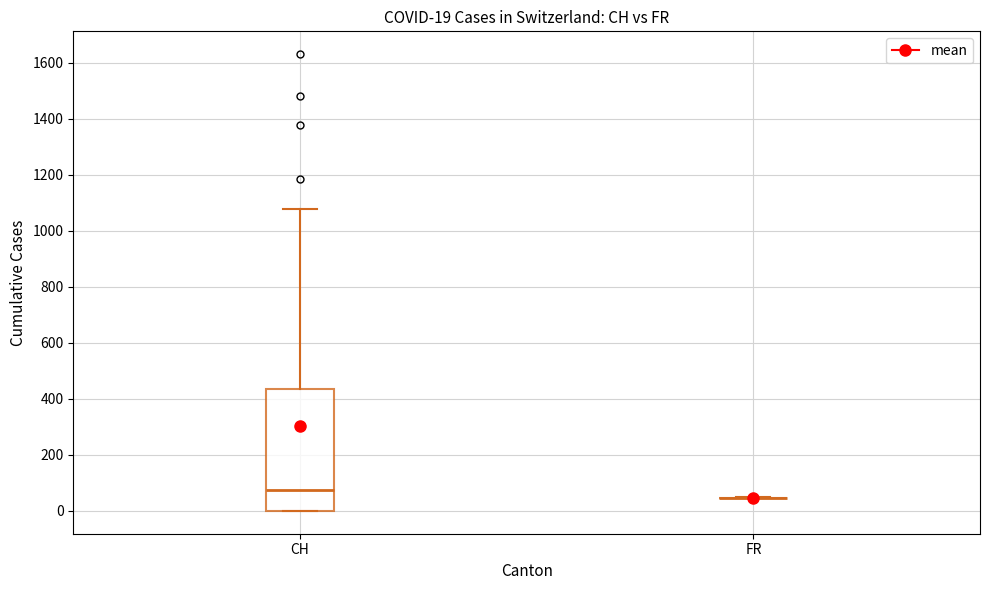

Which box is the tallest, from its lower edge to its upper edge?

CH